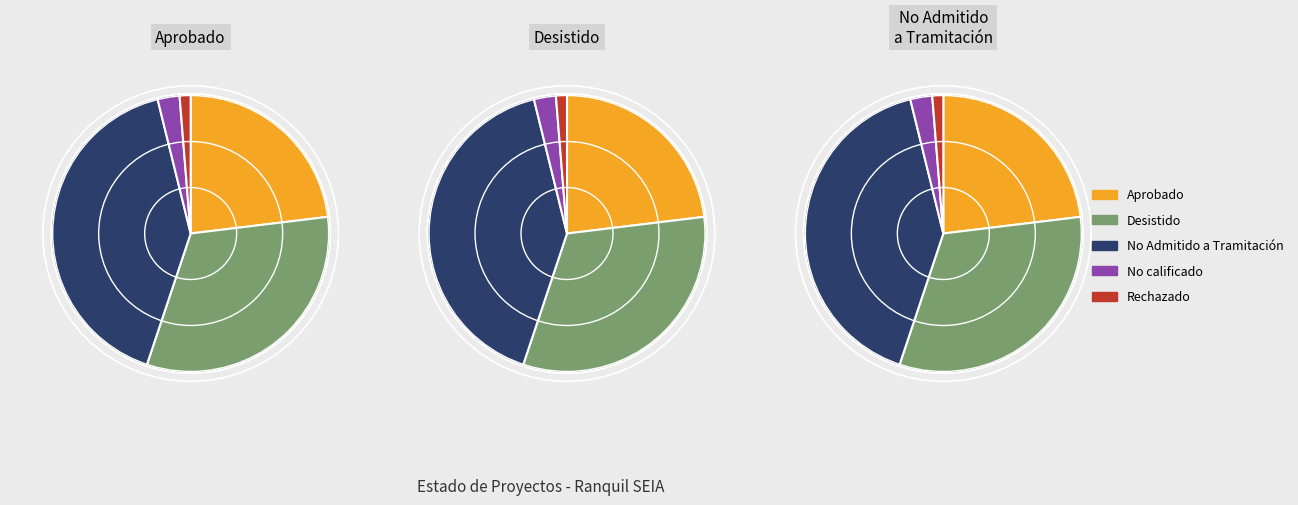

How many slices are in this pie chart?

5